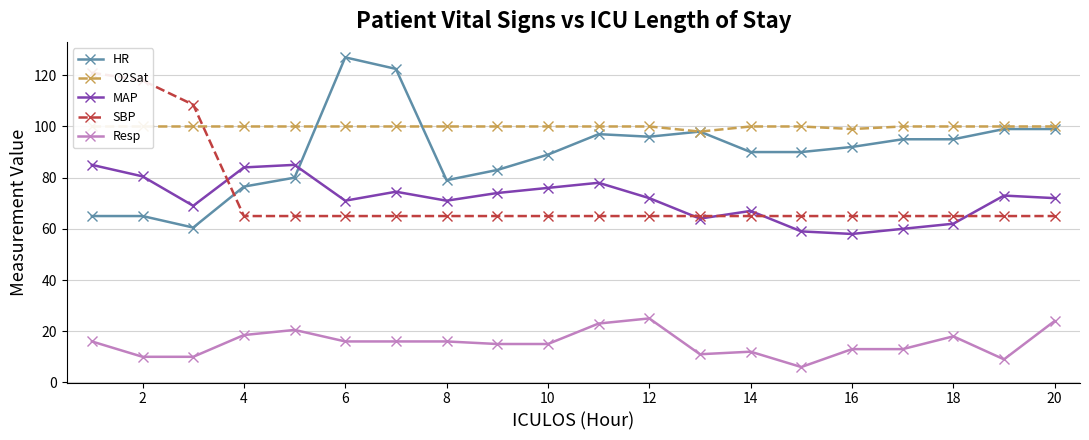

At how many categories does at least one series exceed 122?

2